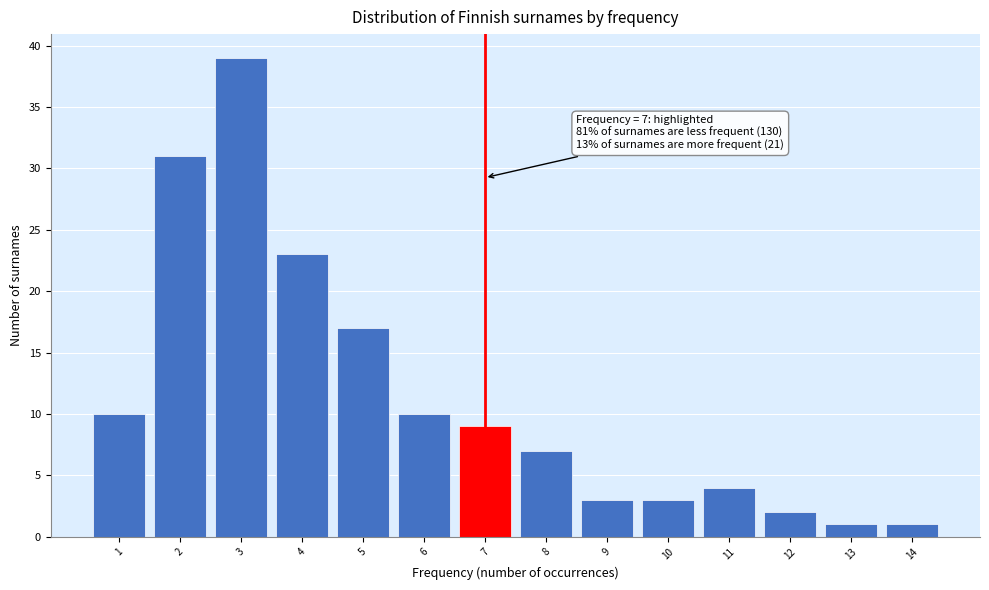

Which range on the x-axis has the tallest bar?

2.5 to 3.5